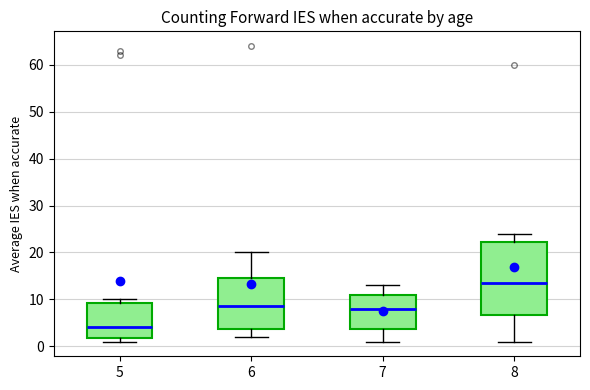

Where does the median line of the box at x = 6 sit on the y-axis? The values are not printed on the chart, so give them approximately, as read against the axis.

9